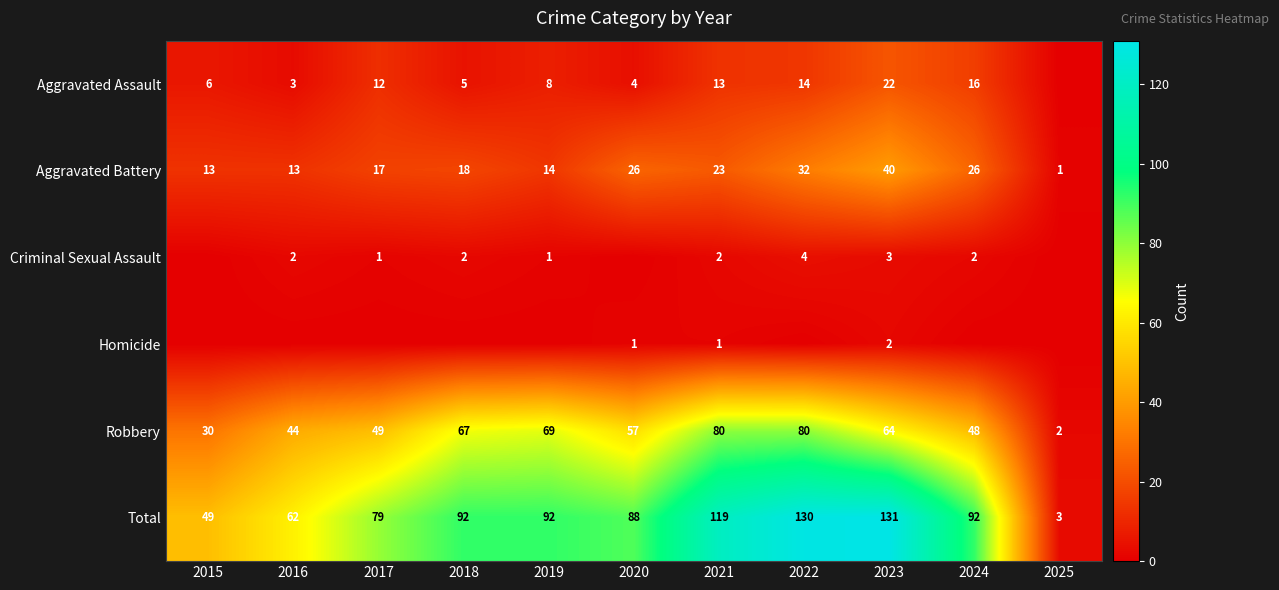

What is the difference between the highest and lowest values at 2025?

3